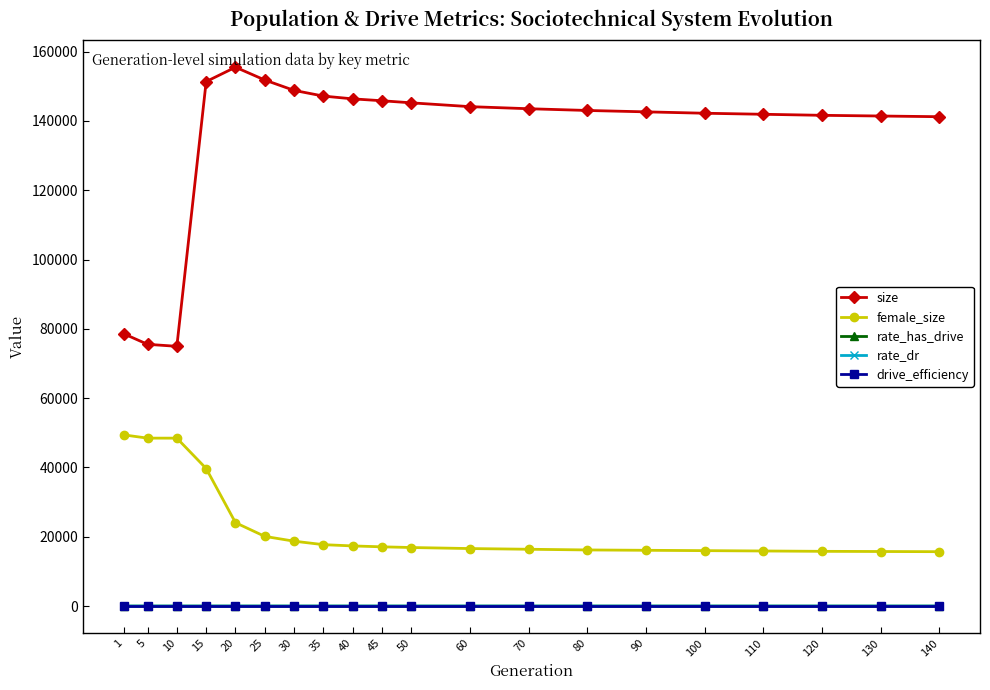

The value of female_size at 10 is 32623.9. True or false?

False